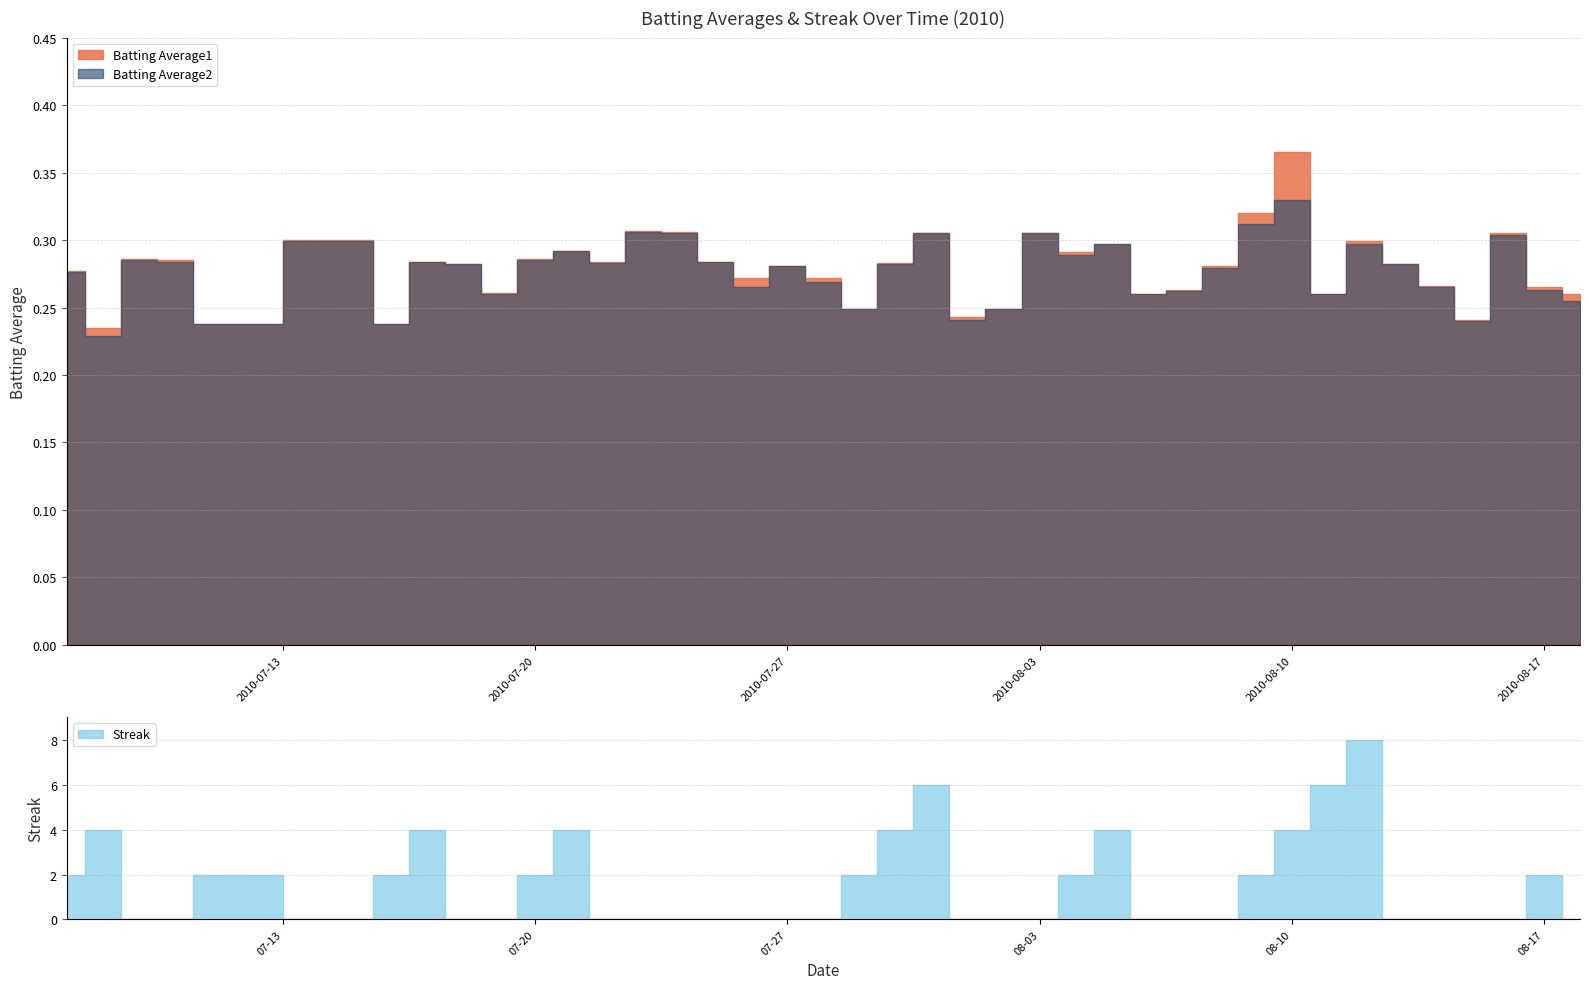

What position from the left is 2010-07-08?

2